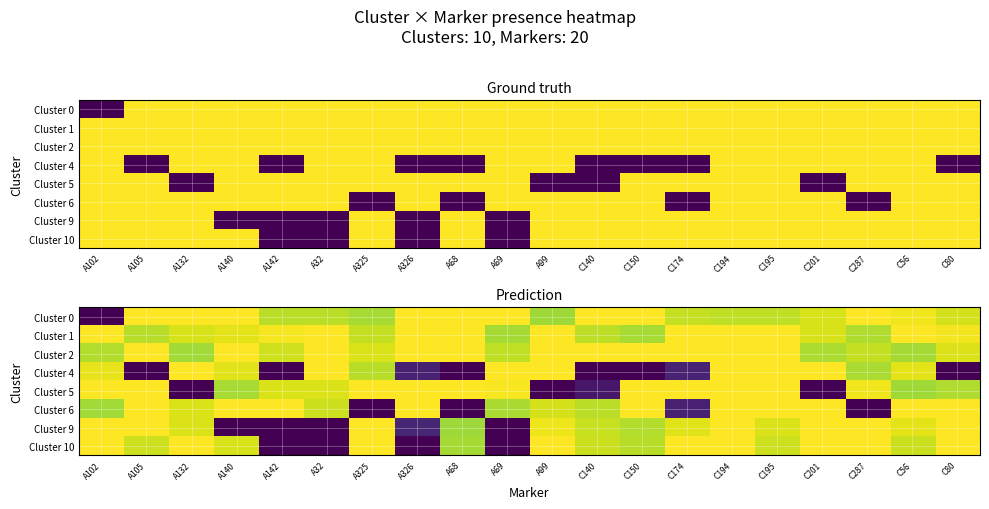

Read the Cluster 10 value at C140.

0.9